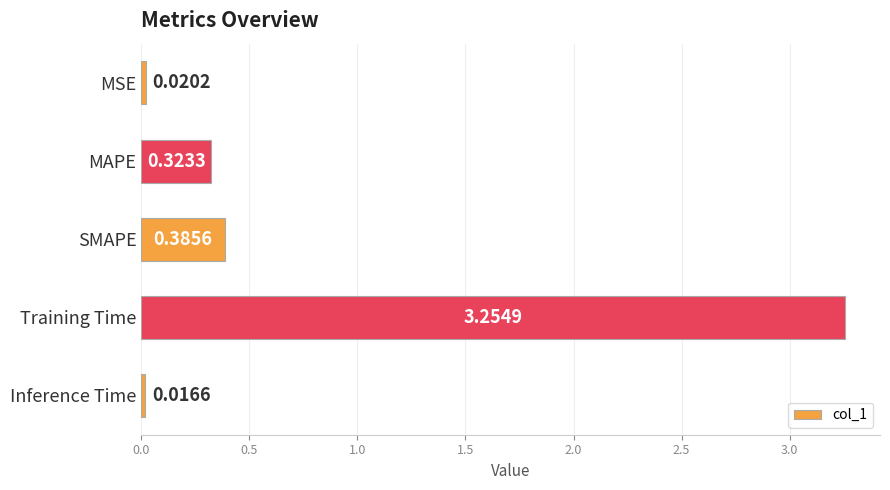

What is the label of the 4th bar from the top?

Training Time